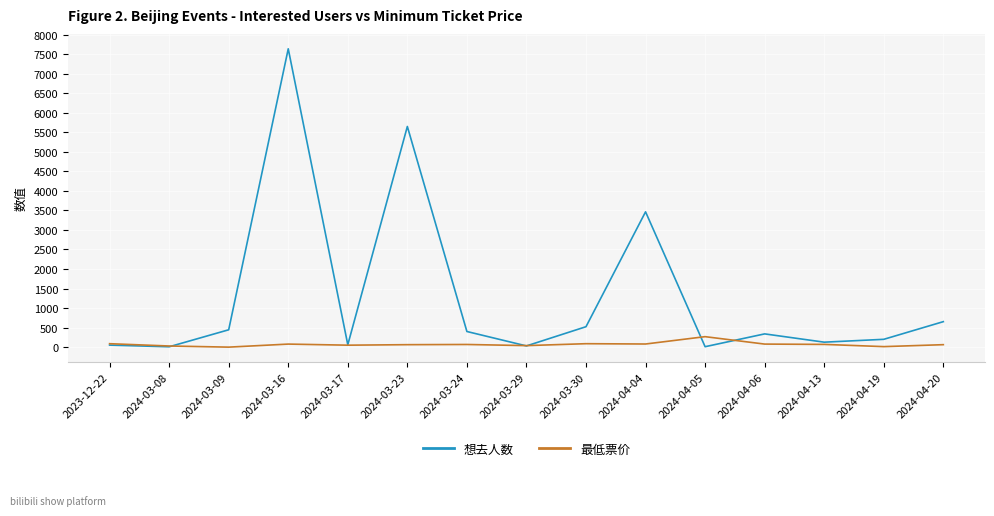

What is the difference between the 想去人数 values at 2024-04-13 and 2024-04-20?

525